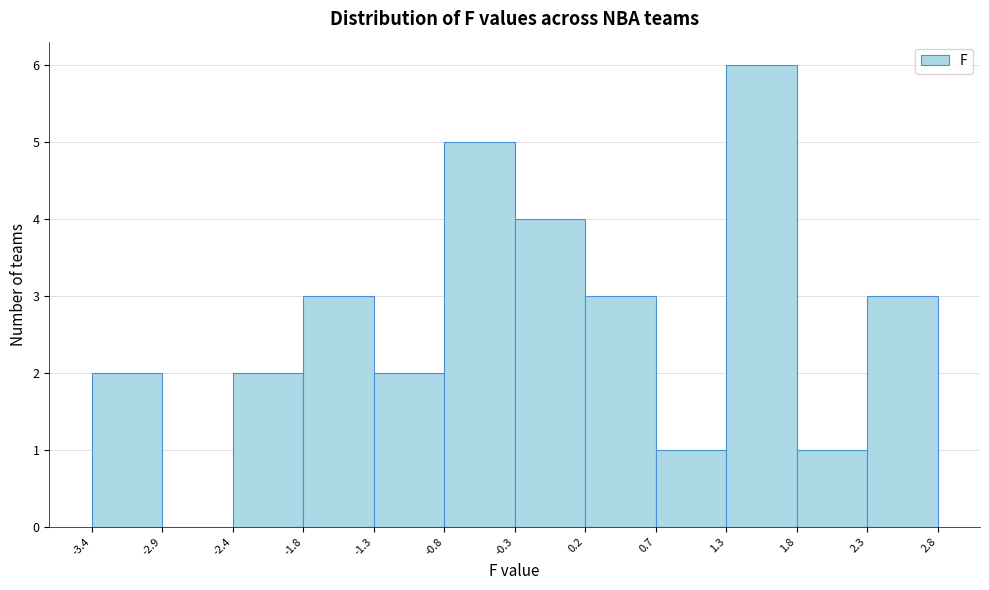

Reading left to right, transcribe this chart: for each bar, give the range it covers on the x-axis and its height. The values are not printed on the chart, so give them approximately, as read against the axis.

-3.4 to -2.9: 2
-2.9 to -2.4: 0
-2.4 to -1.8: 2
-1.8 to -1.3: 3
-1.3 to -0.8: 2
-0.8 to -0.3: 5
-0.3 to 0.2: 4
0.2 to 0.7: 3
0.7 to 1.3: 1
1.3 to 1.8: 6
1.8 to 2.3: 1
2.3 to 2.8: 3